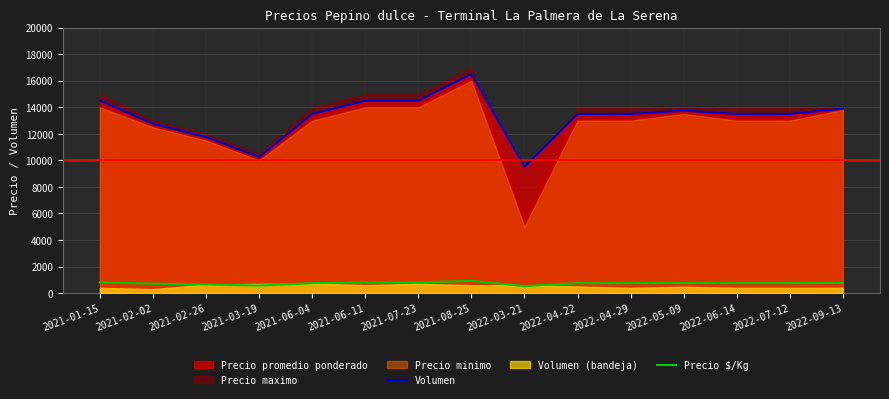

At which category does Volumen reach its first local peak?

2021-08-25